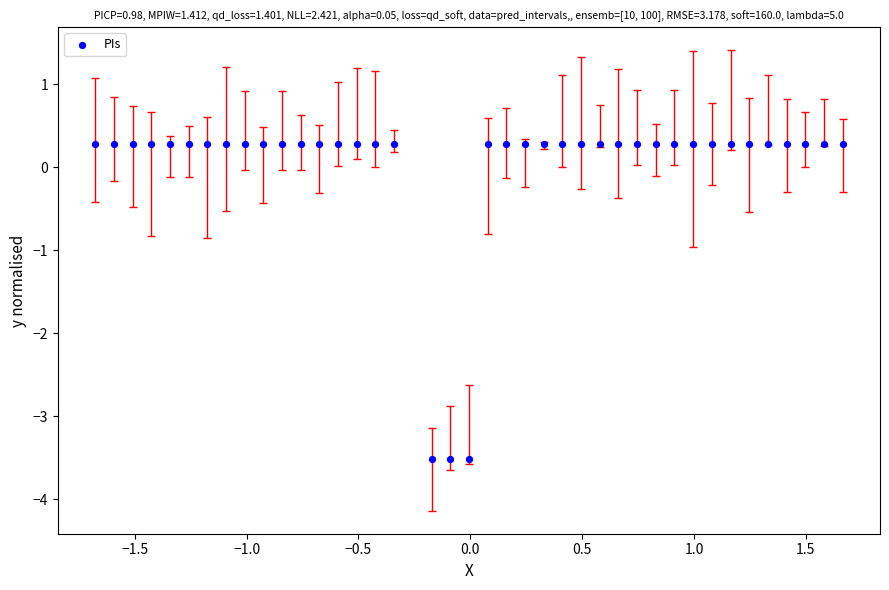

What is the range of X values (max minus min)?

3.3